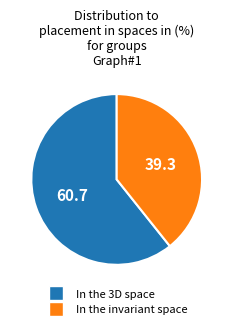

How many segments does this pie chart have?

2